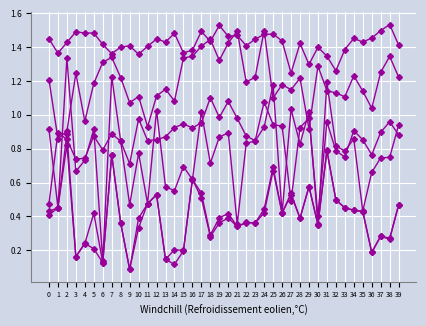

How many distinct data groups are displayed?

6